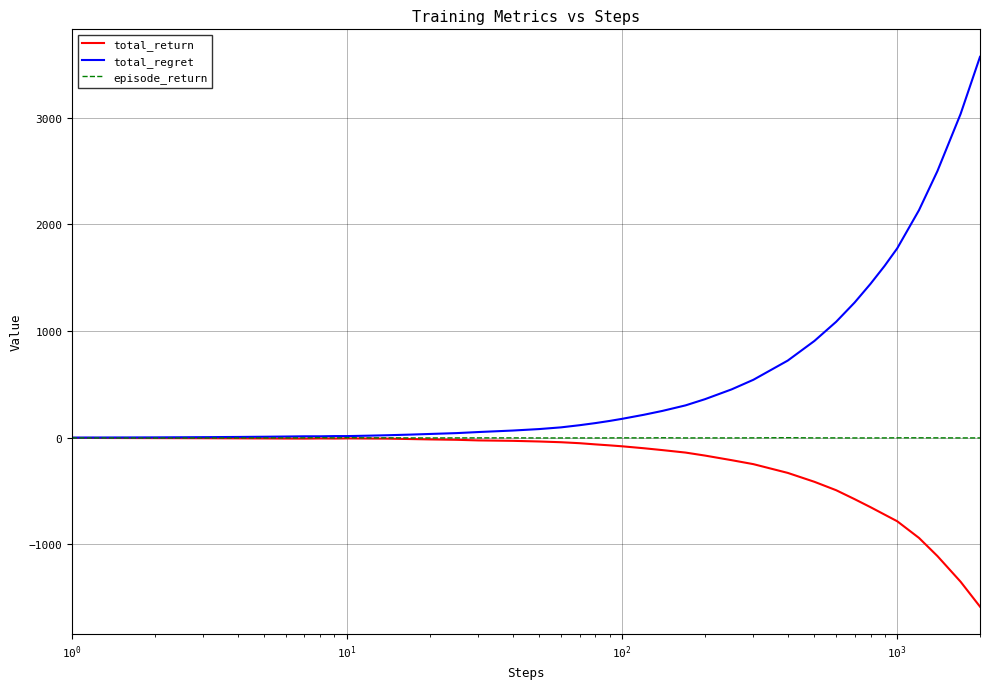

Which series has the largest total across all categories?

total_regret